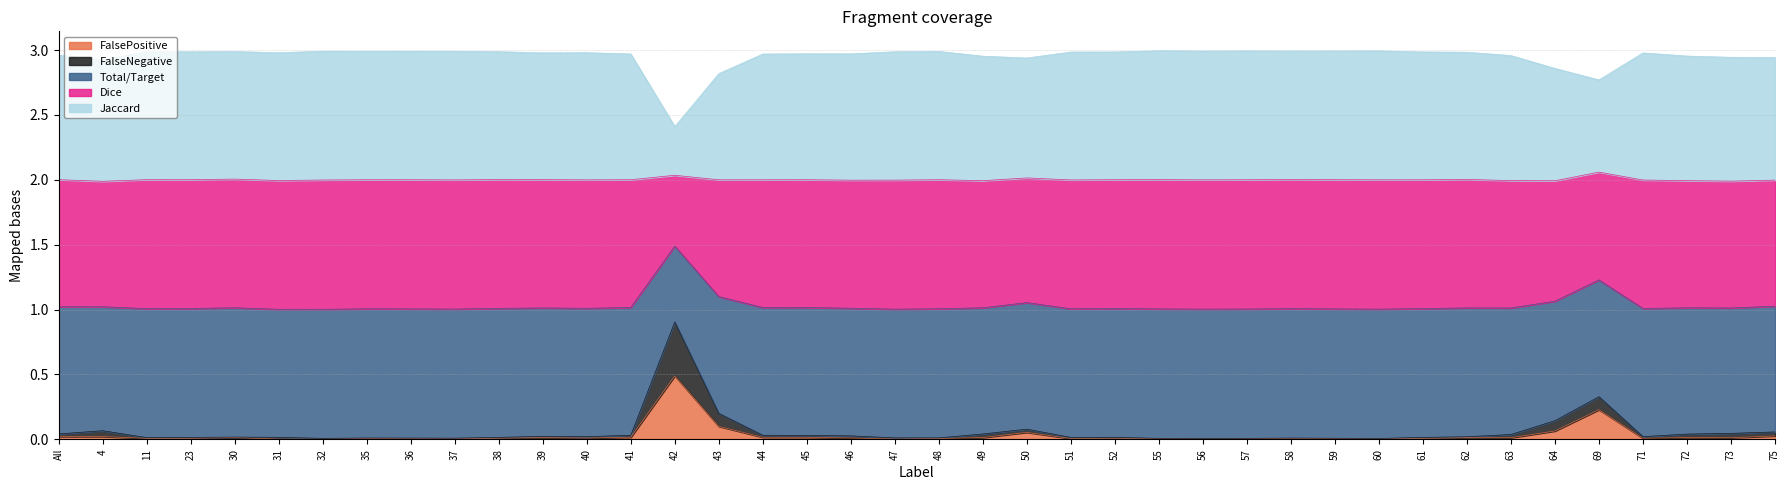

True or false: Dice has a value of 0.1 at All.

False